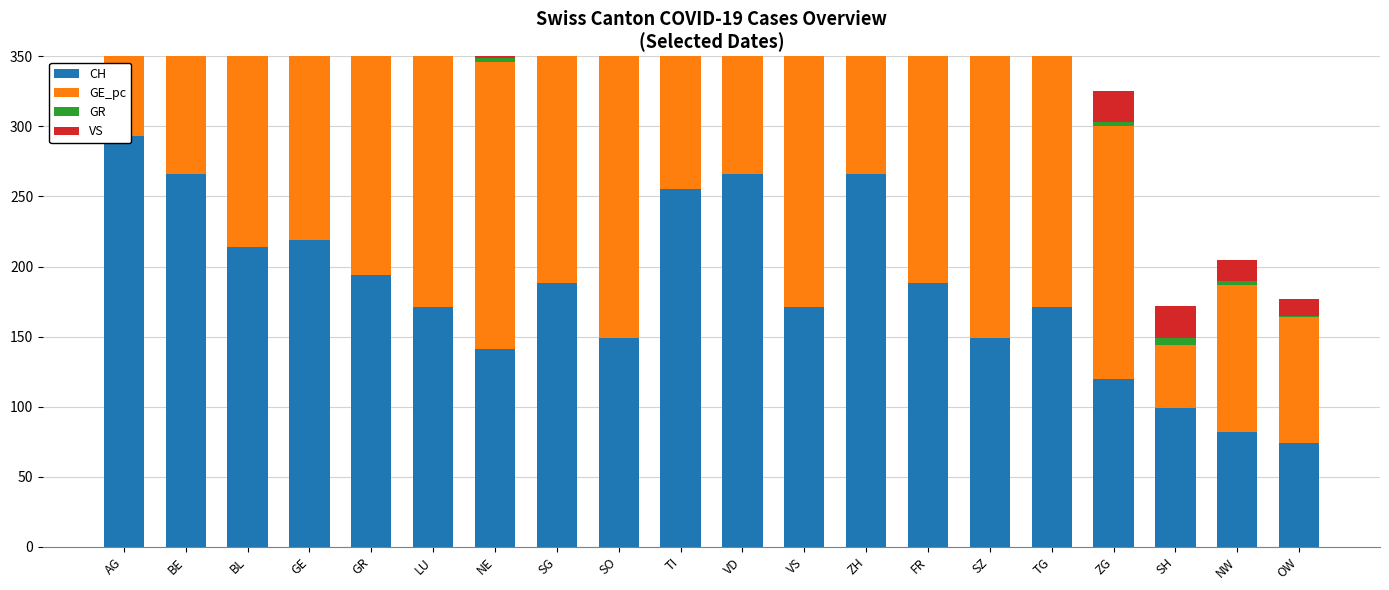

Which category has the highest value across all series?

TI